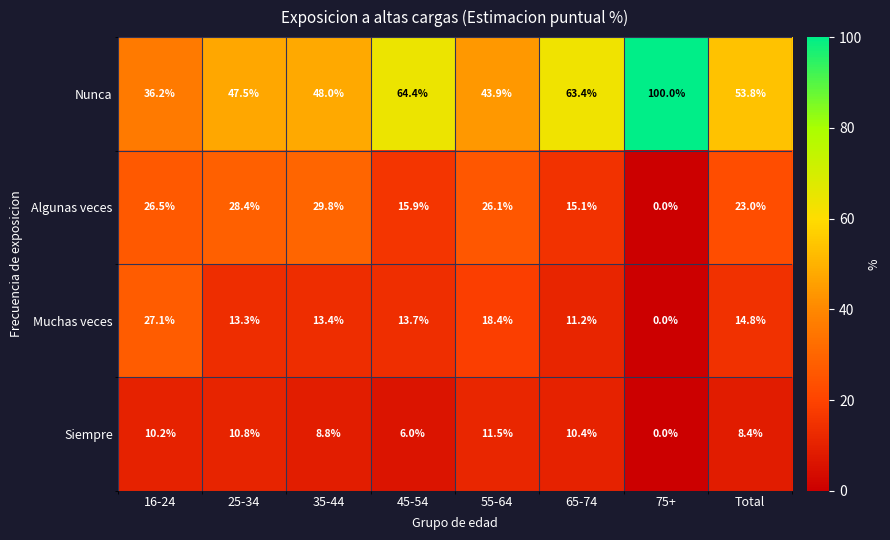

Count the number of categories in the chart.

8